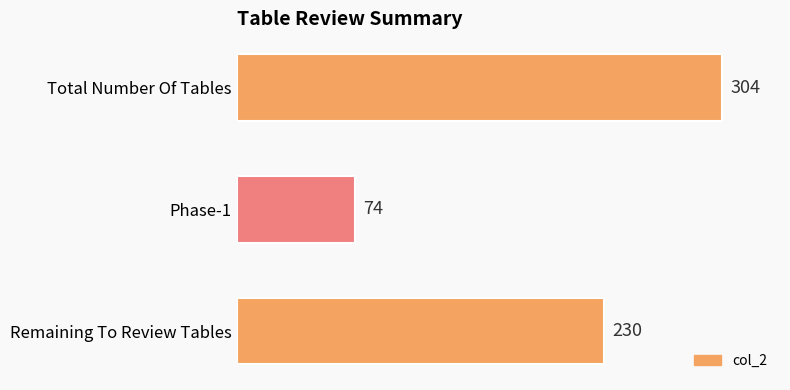

What is the ratio of the value at Remaining To Review Tables to the value at Phase-1?

3.1